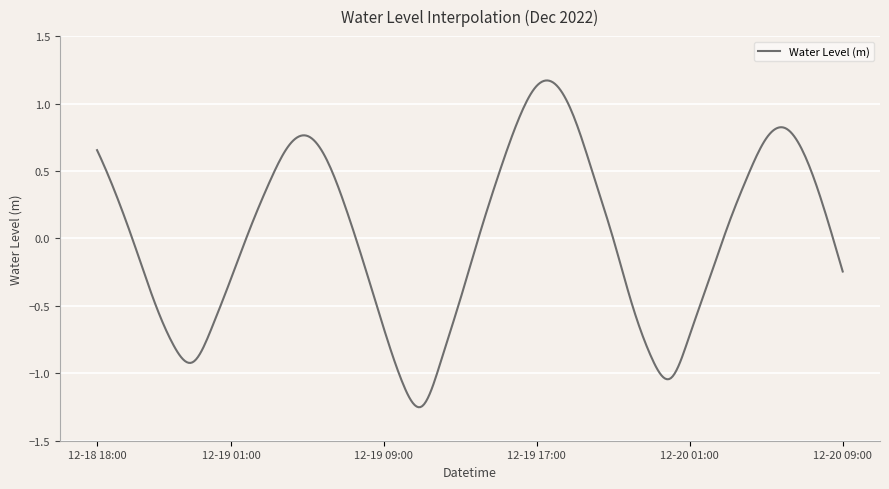

What is the difference between the maximum and minimum values?

2.4